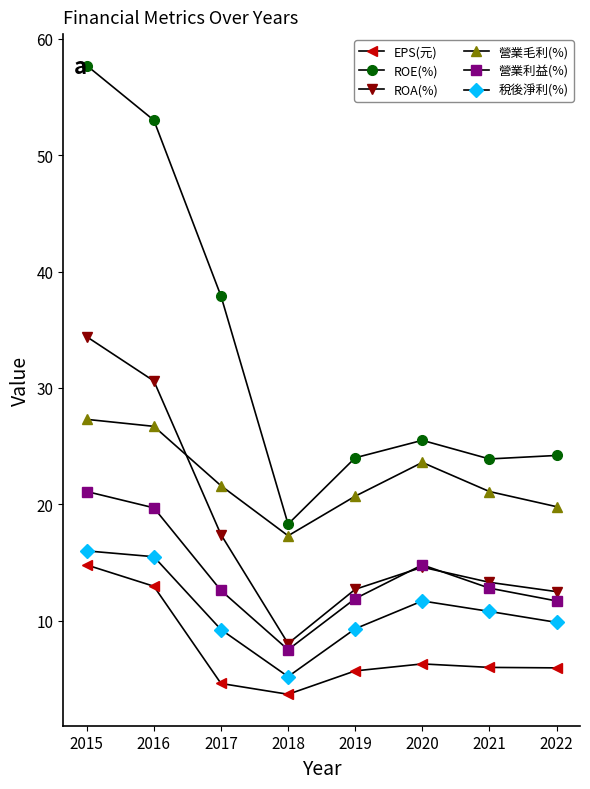

True or false: EPS(元) and 營業利益(%) cross at least once.

False